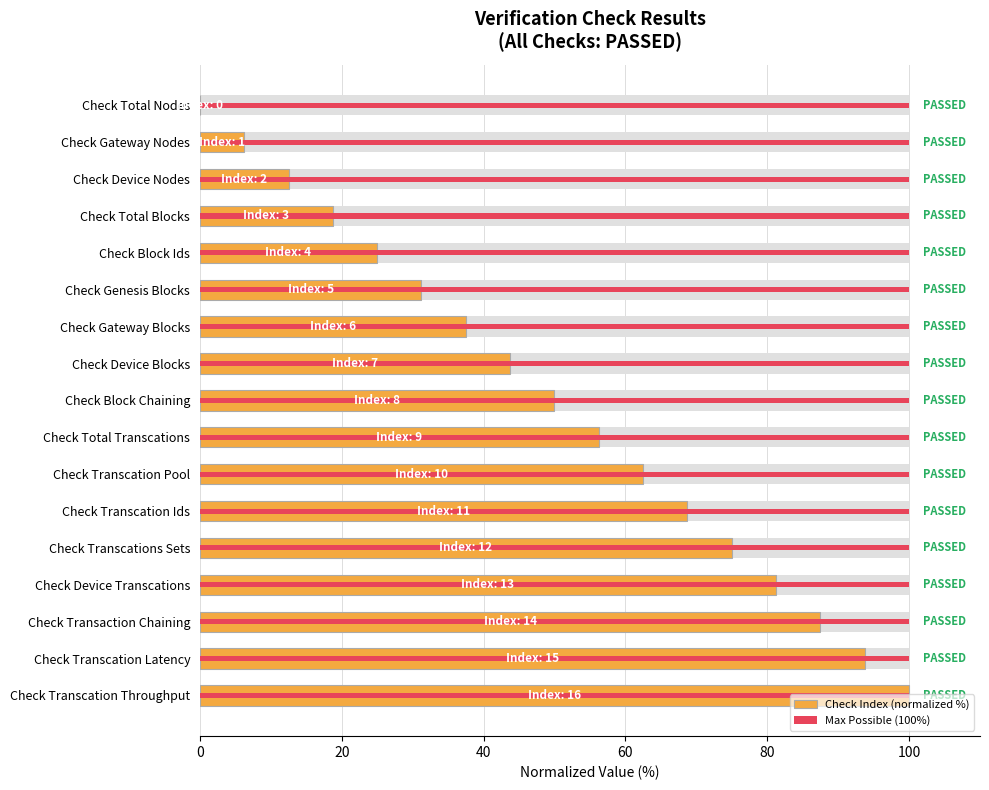

How many categories are shown in the chart?

17